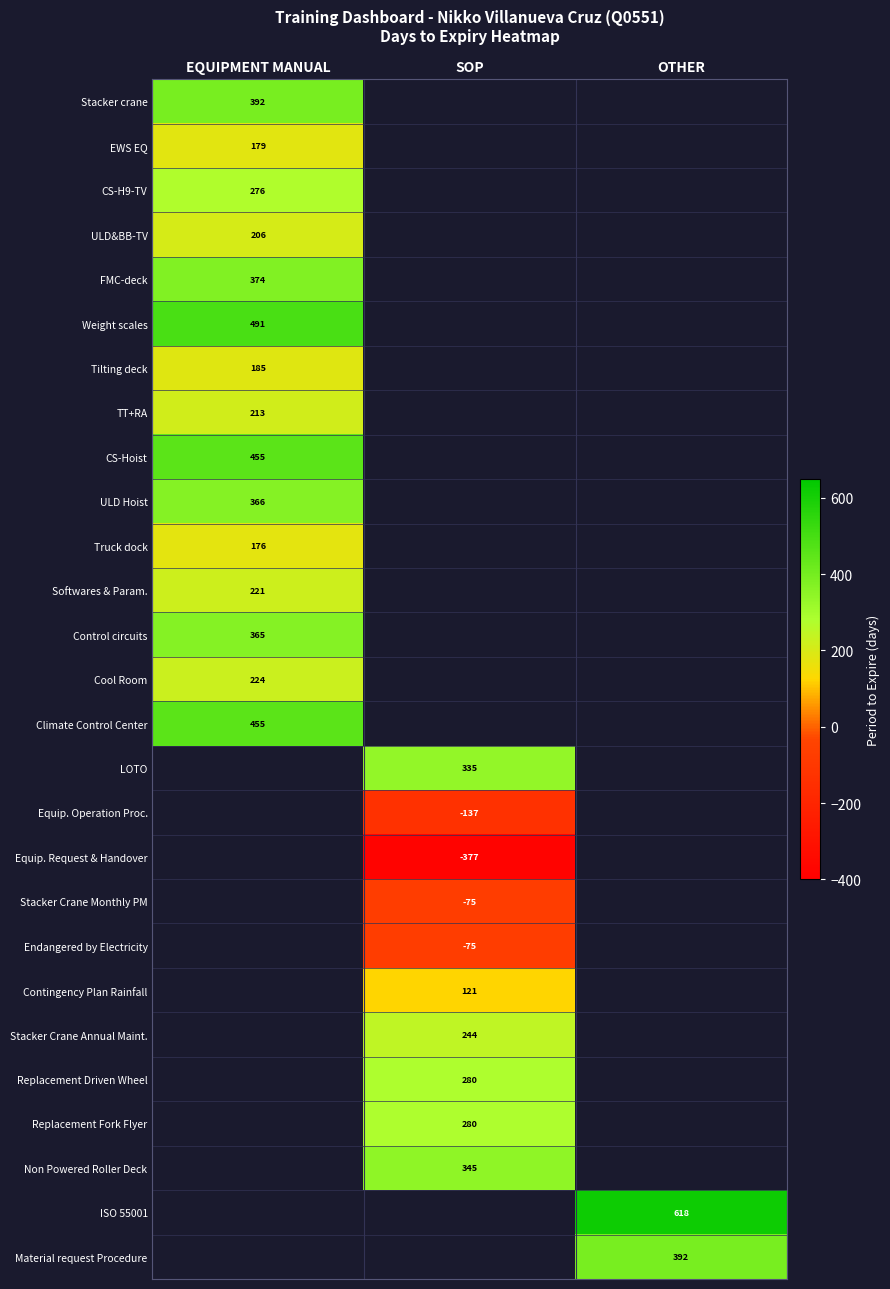

The ULD Hoist series shows 366 at EQUIPMENT MANUAL. True or false?

True